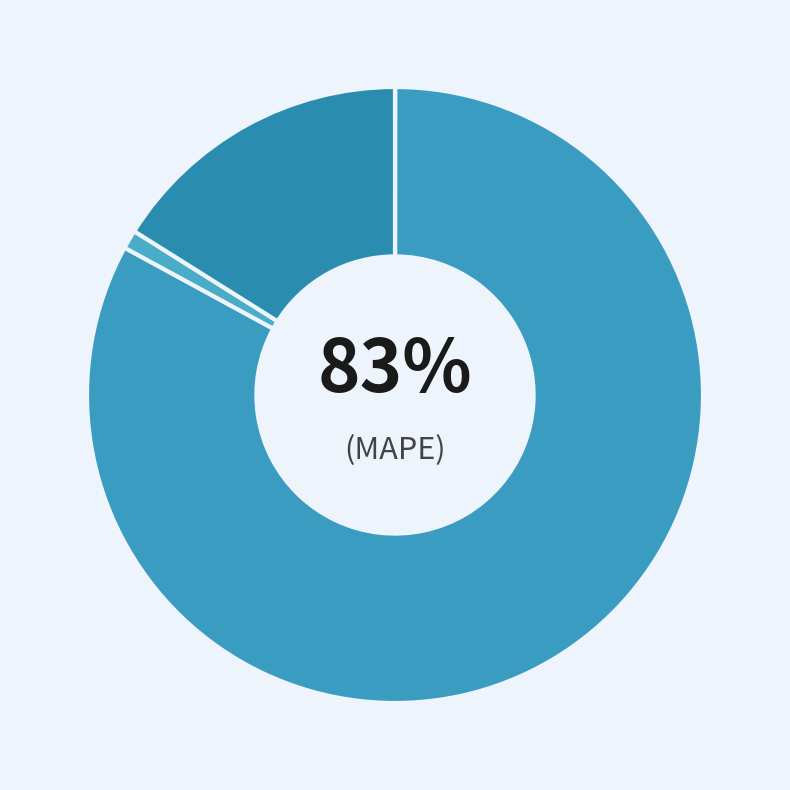

Do MSE and Training Time together represent more than half of the pie?

No